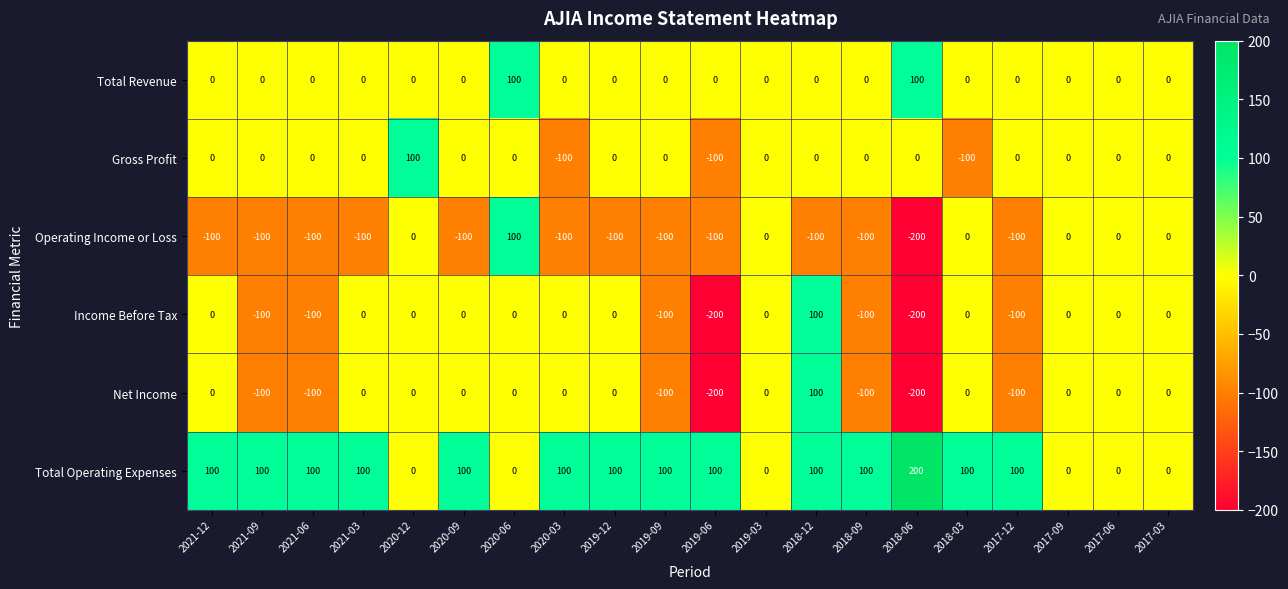

Which series has the largest total across all categories?

Total Operating Expenses